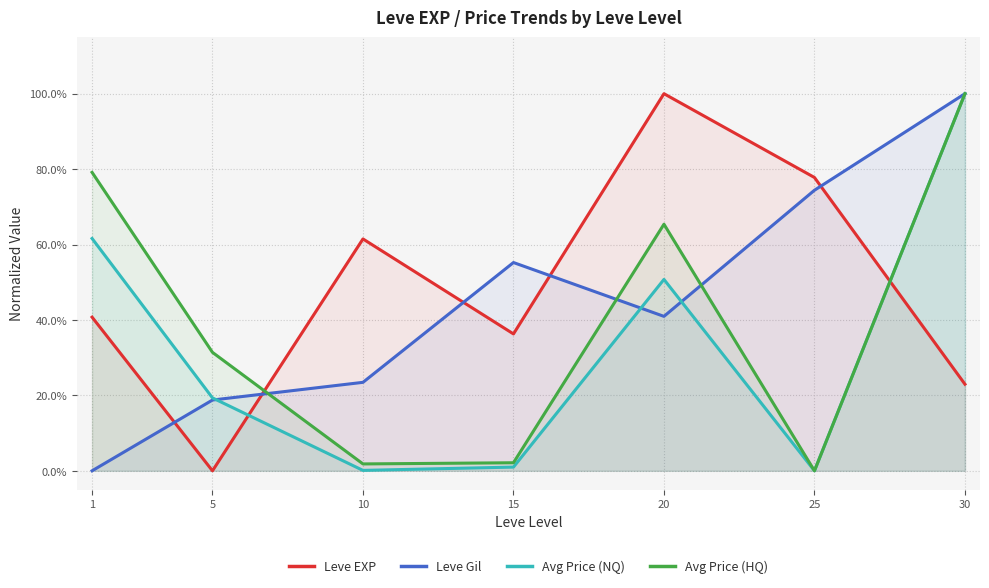

Which series has the largest total across all categories?

Leve EXP